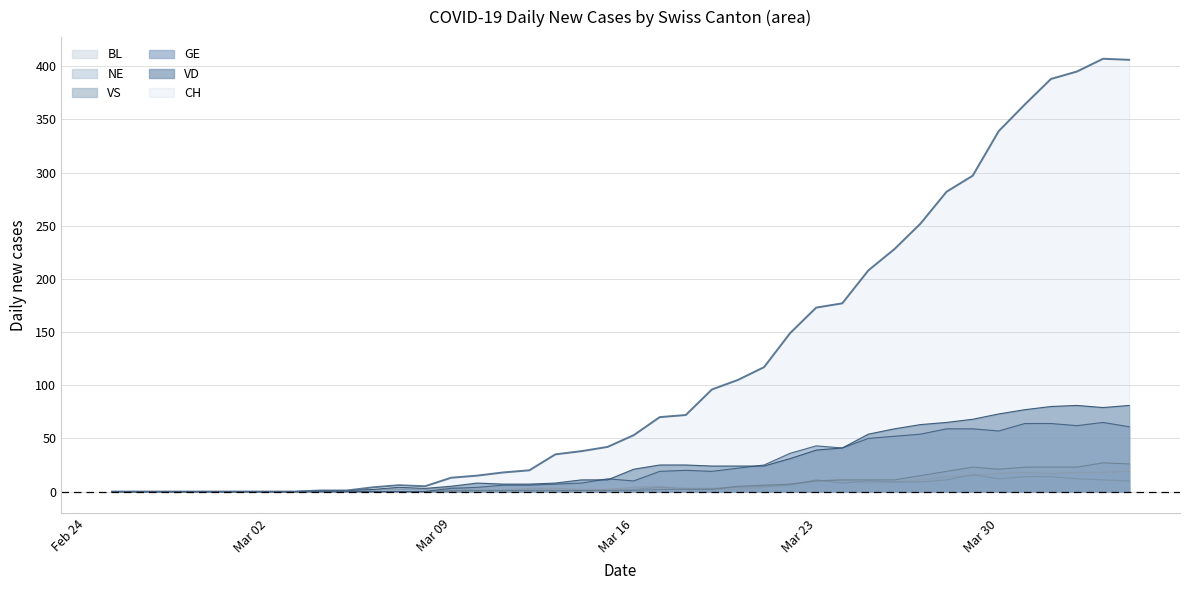

Where does the VD series first go above 21?

2020-03-17